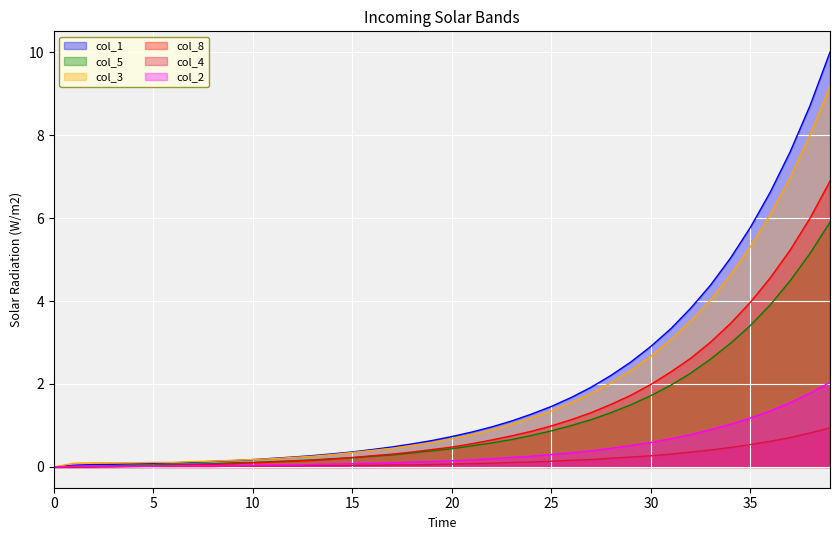

At how many categories does at least one series exceed 0?

39